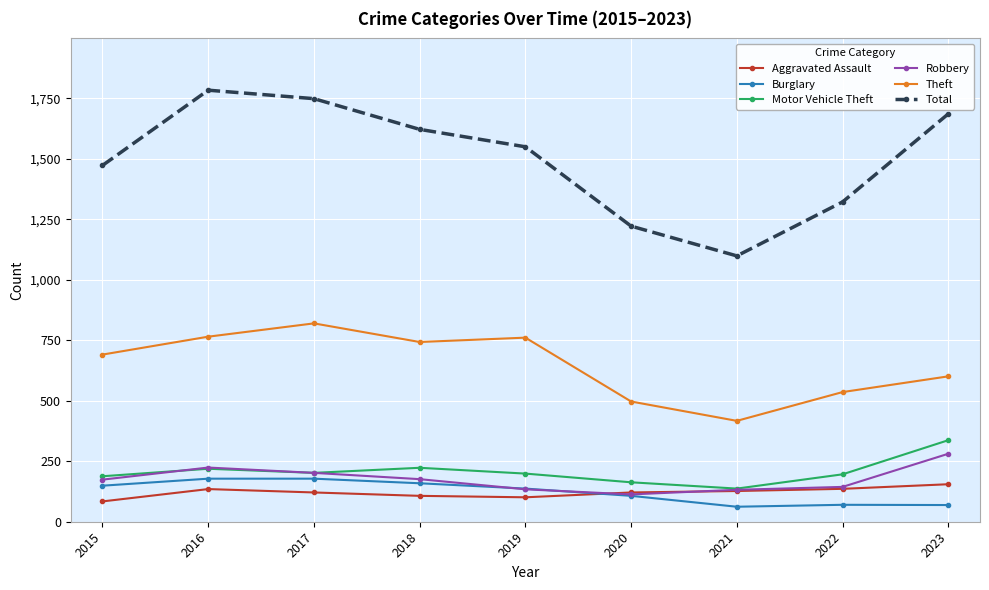

What is the difference between the highest and lowest values at 2021?

1037